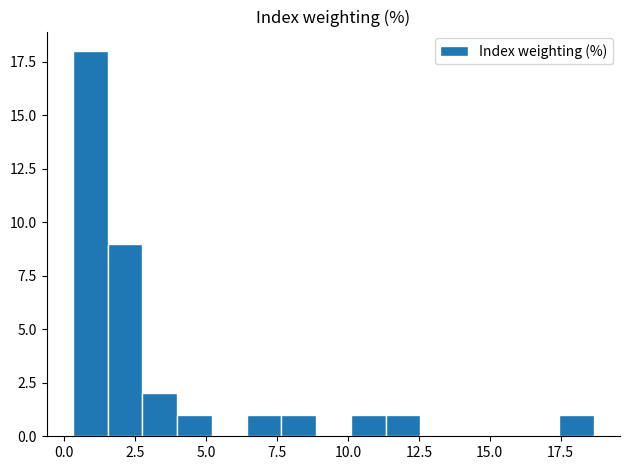

Around what value on the x-axis is the tallest bar? Give the approximate position of its centre, as read against the axis.

1.0